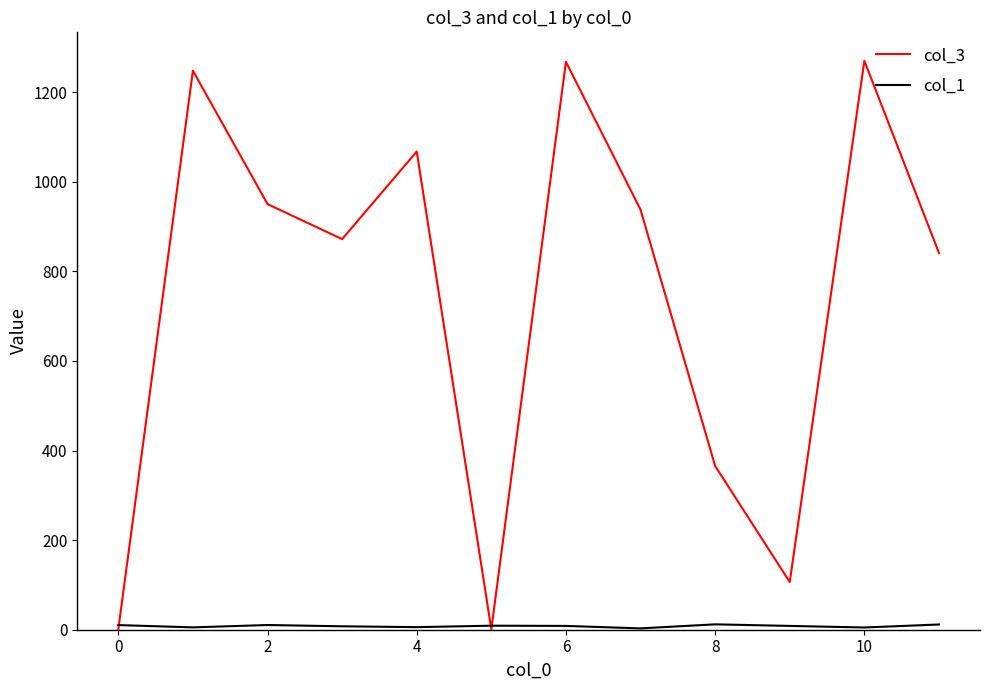

Which series has the largest total across all categories?

col_3